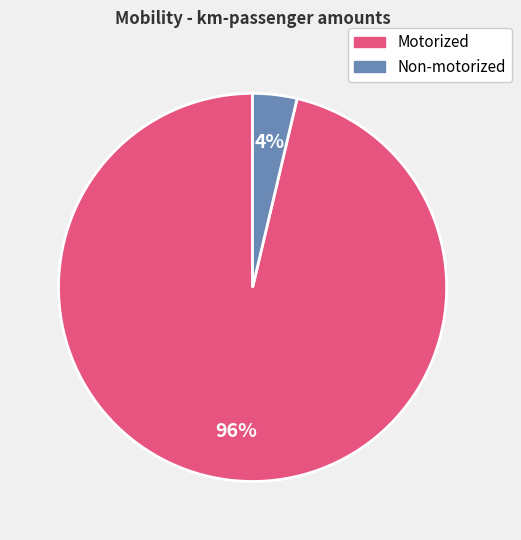

Is there any slice that represents more than half of the pie?

Yes